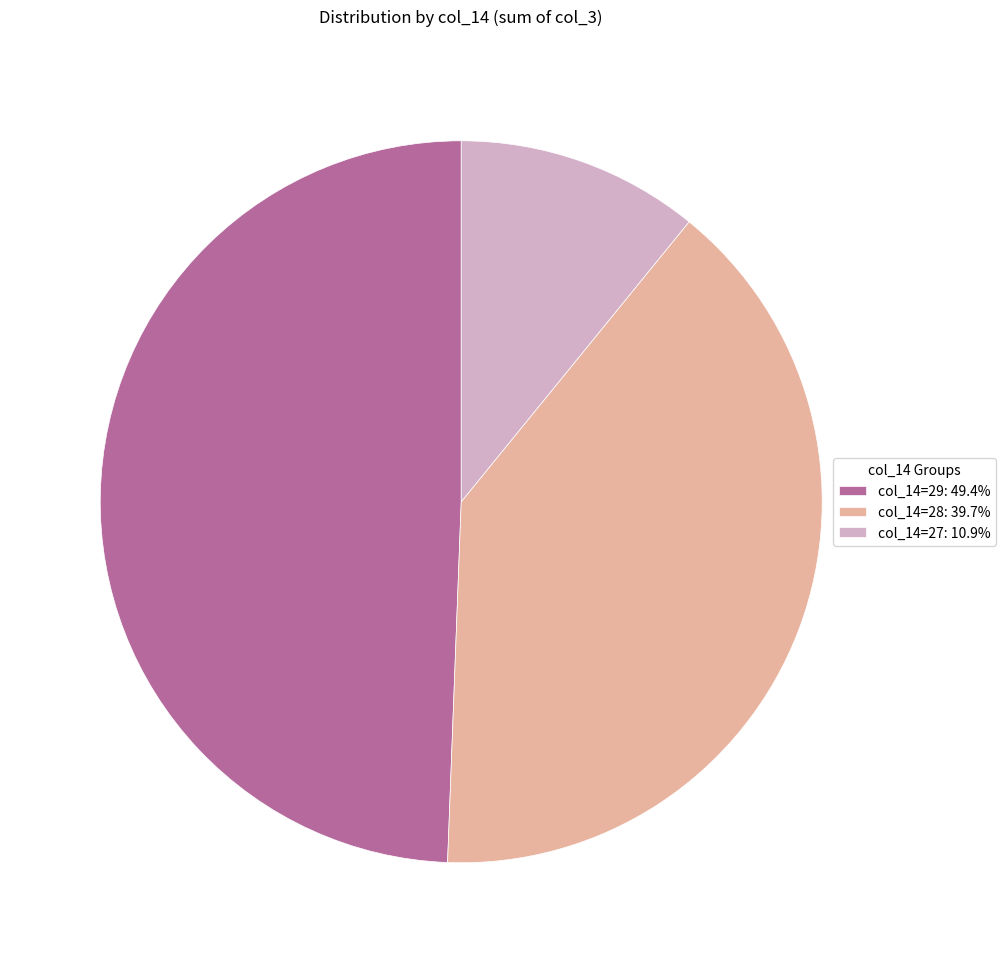

Is there any slice that represents more than half of the pie?

No